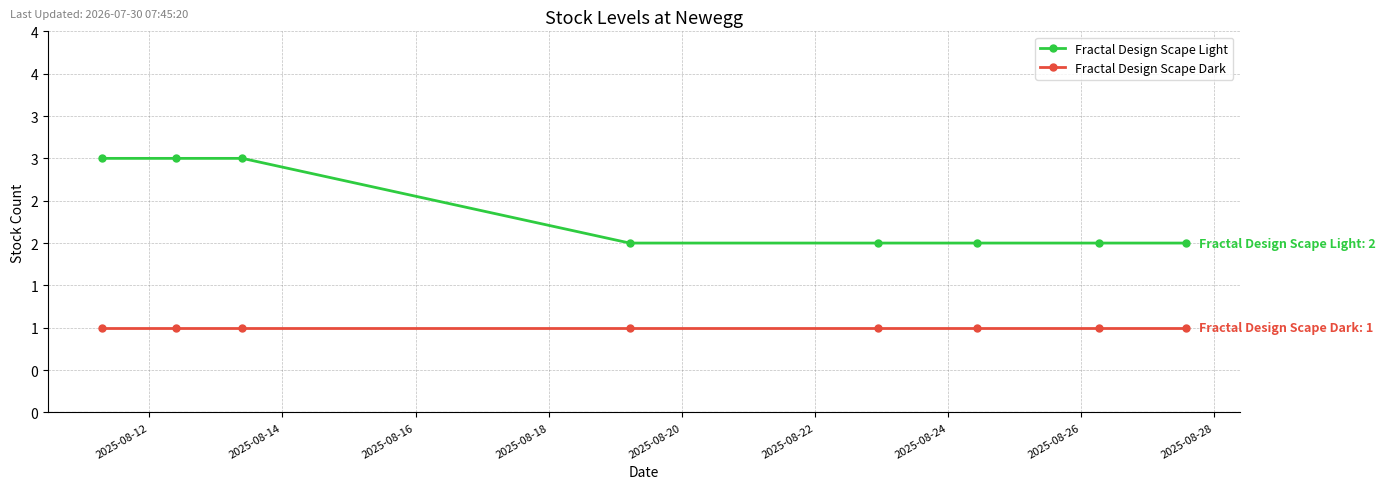

Is this an area chart (filled region under the line)?

No